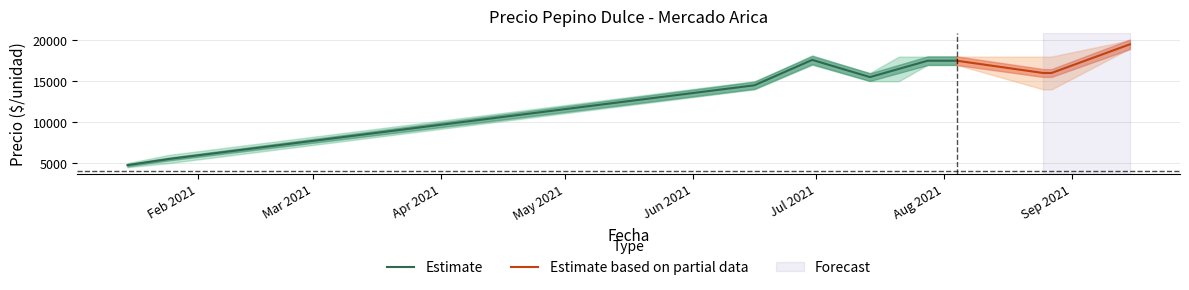

What is the label of the 1st point from the right?

2021-09-15